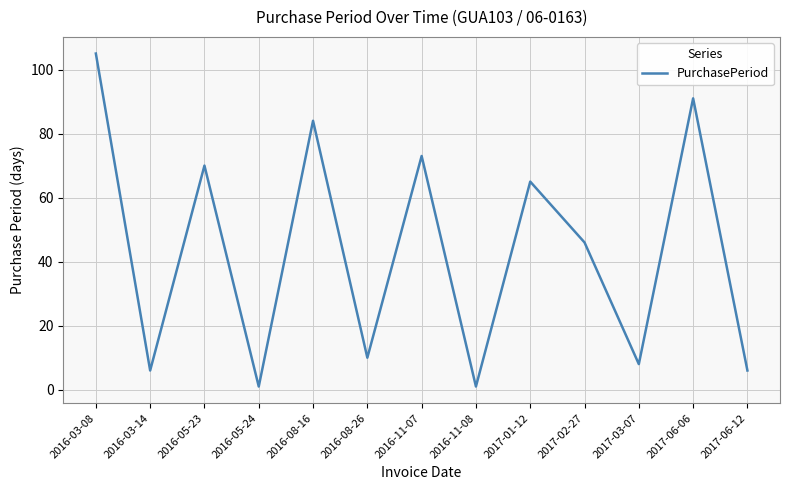

What position from the right is 2016-08-16?

9